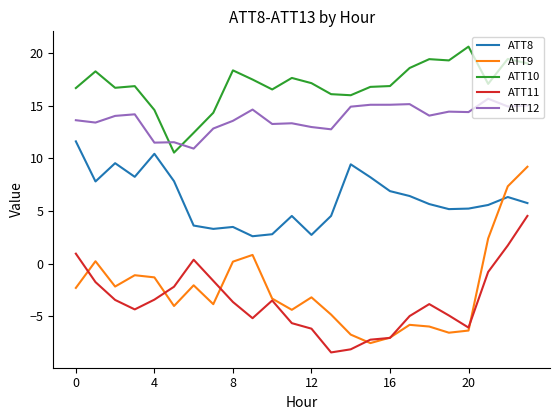

What is the minimum value for ATT12?

10.9